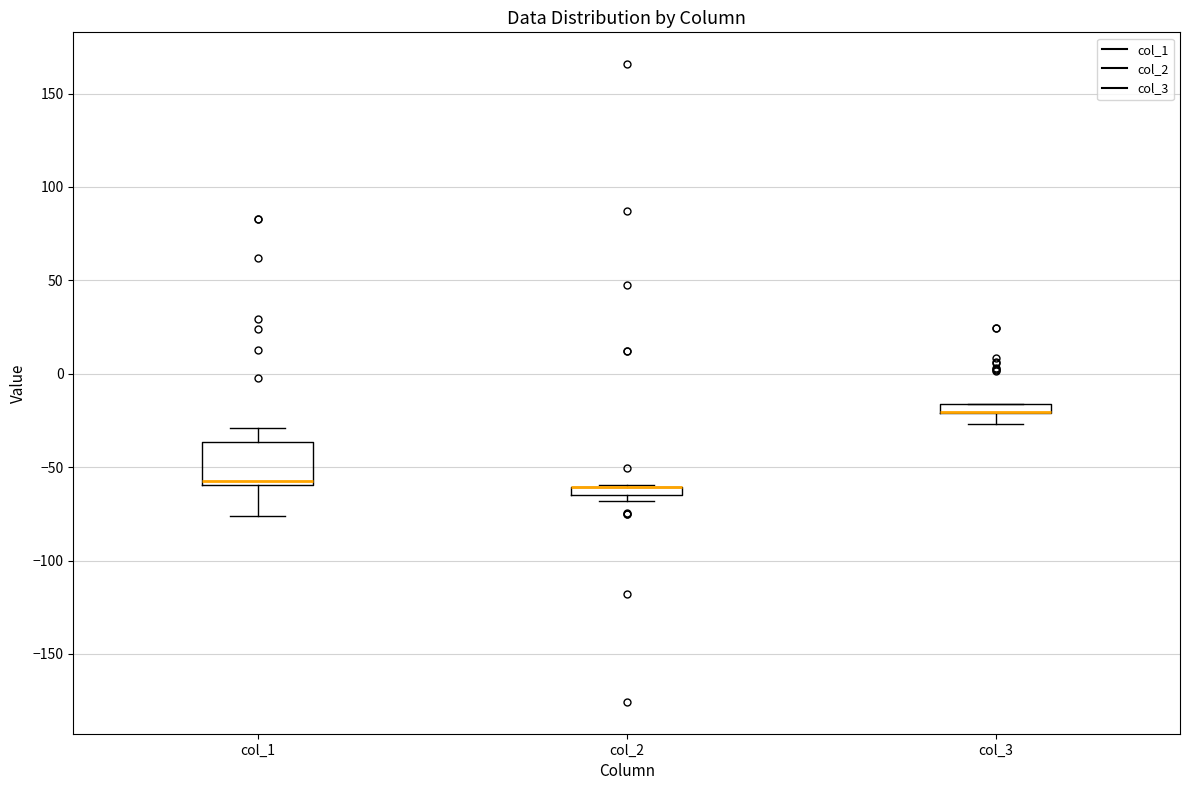

Comparing the boxes themselves (not the whiskers), which one is the tallest?

col_1